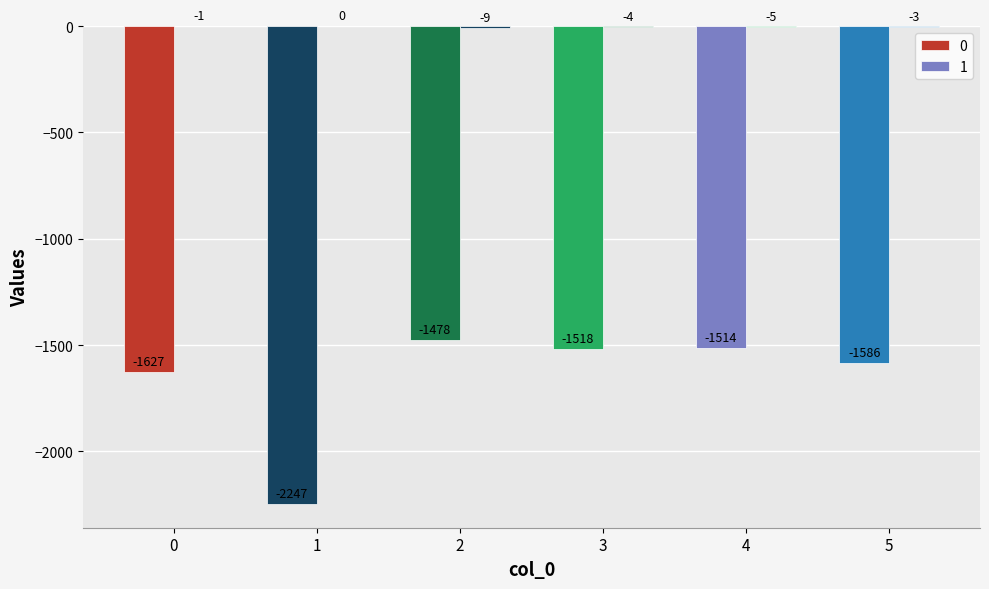

At which category is the sum across all series the highest?

2